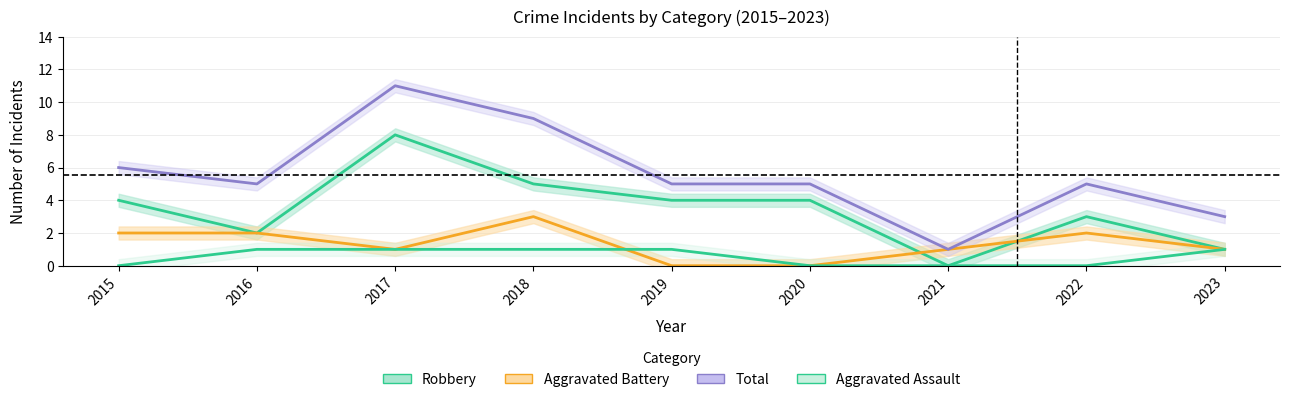

Is this an area chart (filled region under the line)?

No